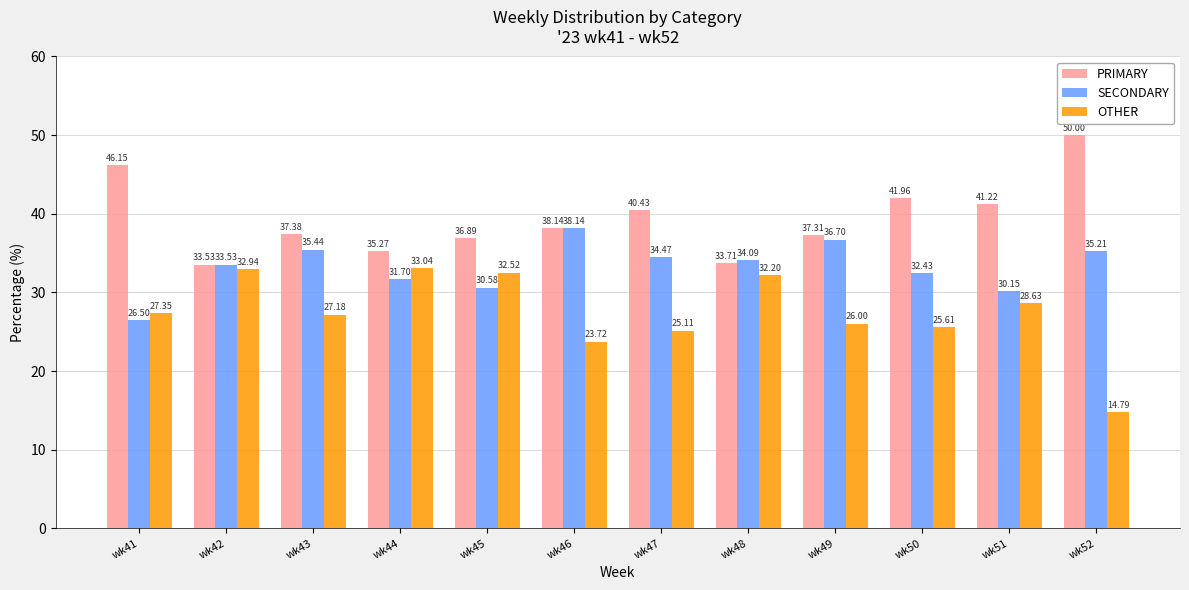

At which label does SECONDARY reach its peak?

wk46